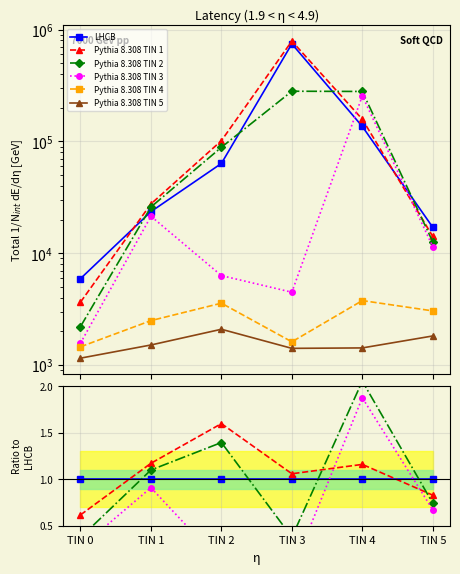

Which series has the widest spread of values?

Pythia 8.308 TIN 3